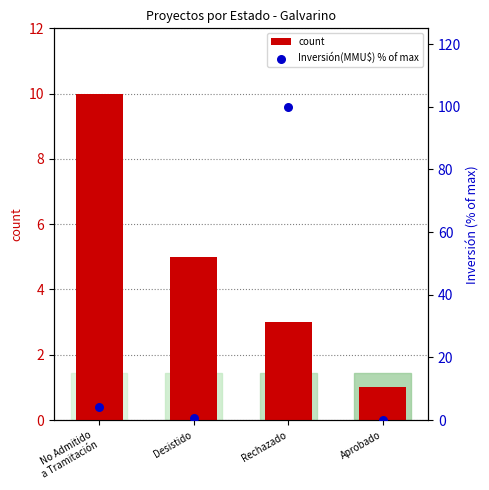

What are all the series names shown in the legend?

count, Inversión(MMU$) % of max